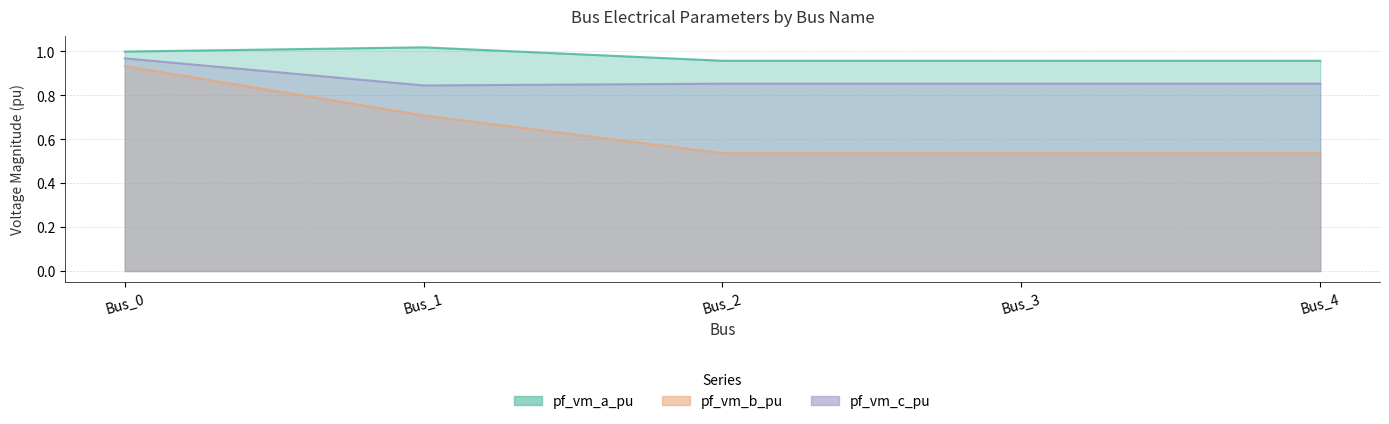

Is the value of pf_vm_c_pu at Bus_1 greater than the value of pf_vm_b_pu at Bus_3?

Yes